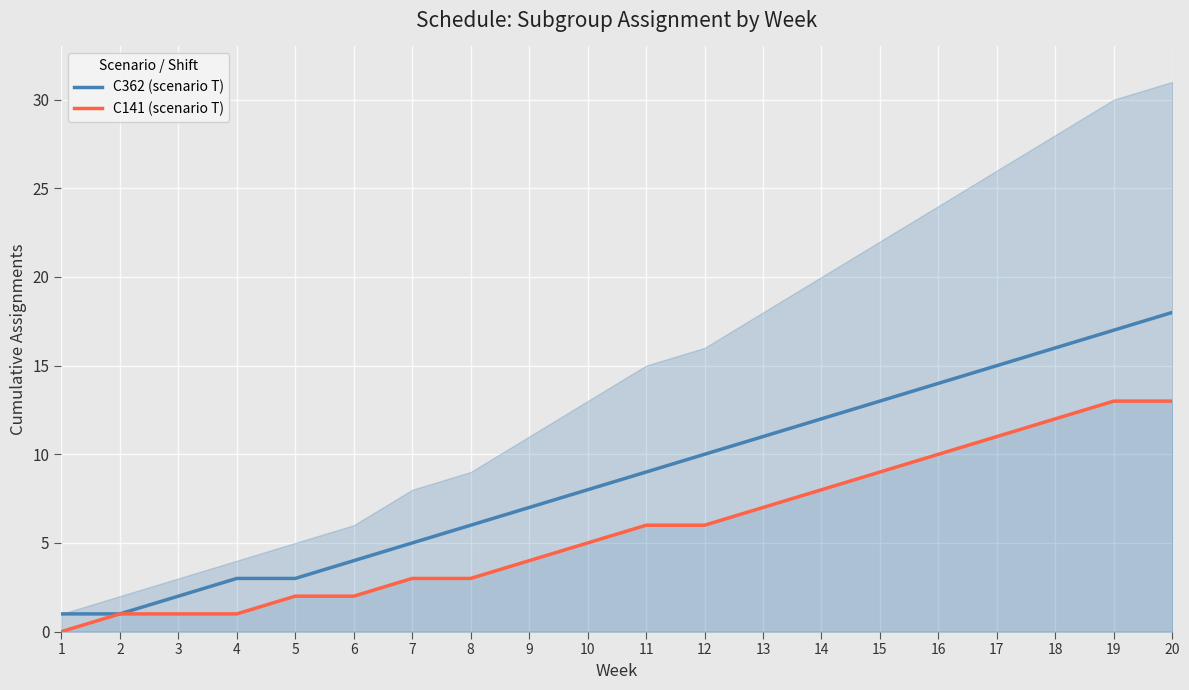

How many lines are shown in the chart?

2